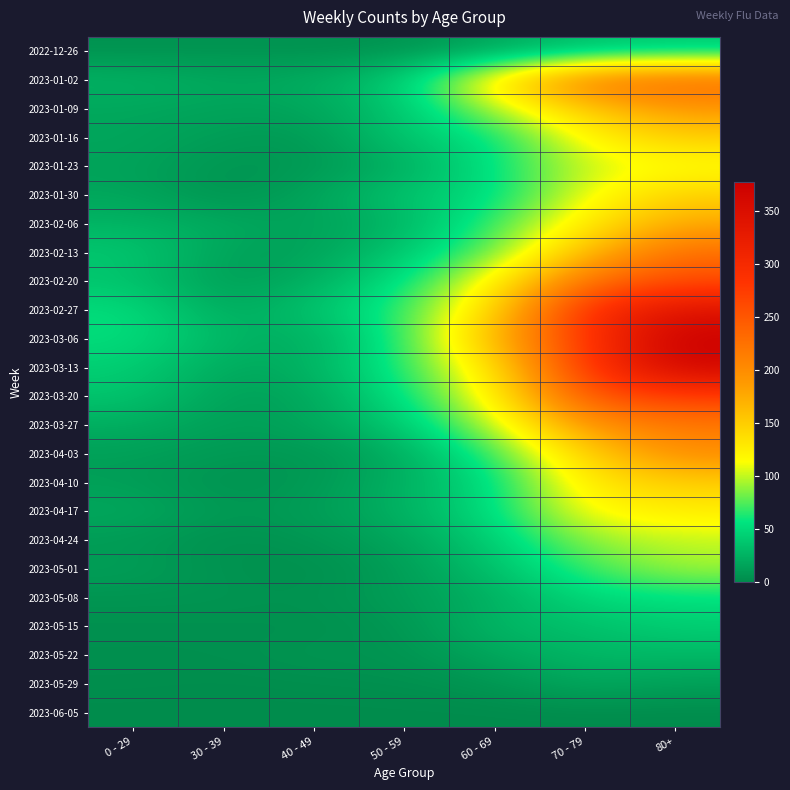

At how many categories does at least one series exceed 239?

2